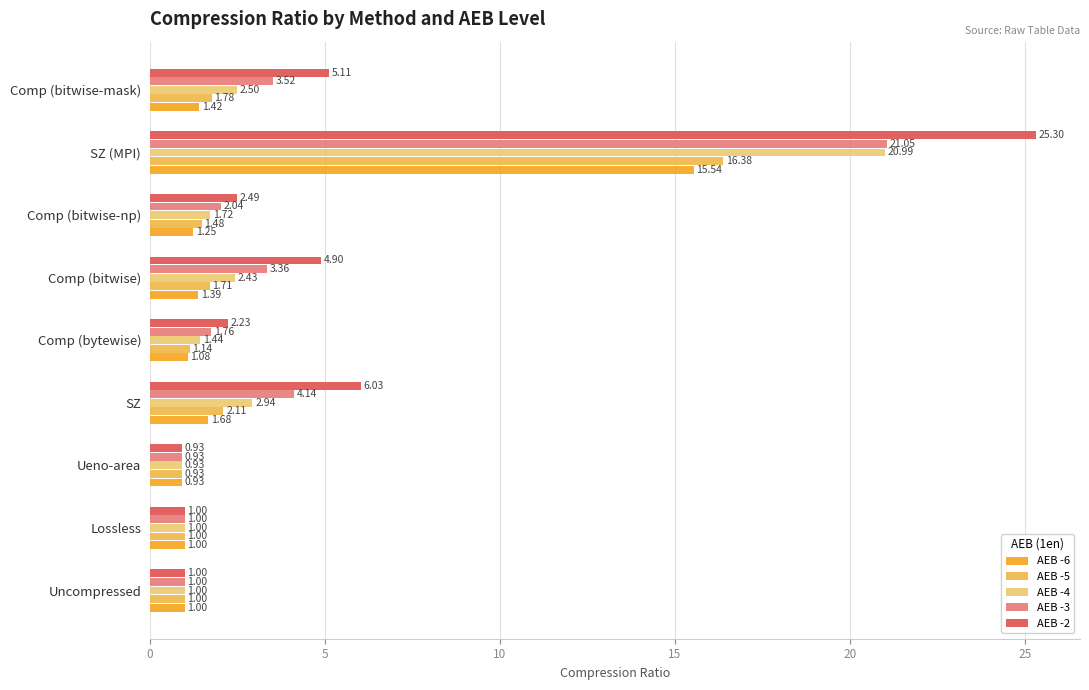

At which category is the sum across all series the highest?

SZ (MPI)